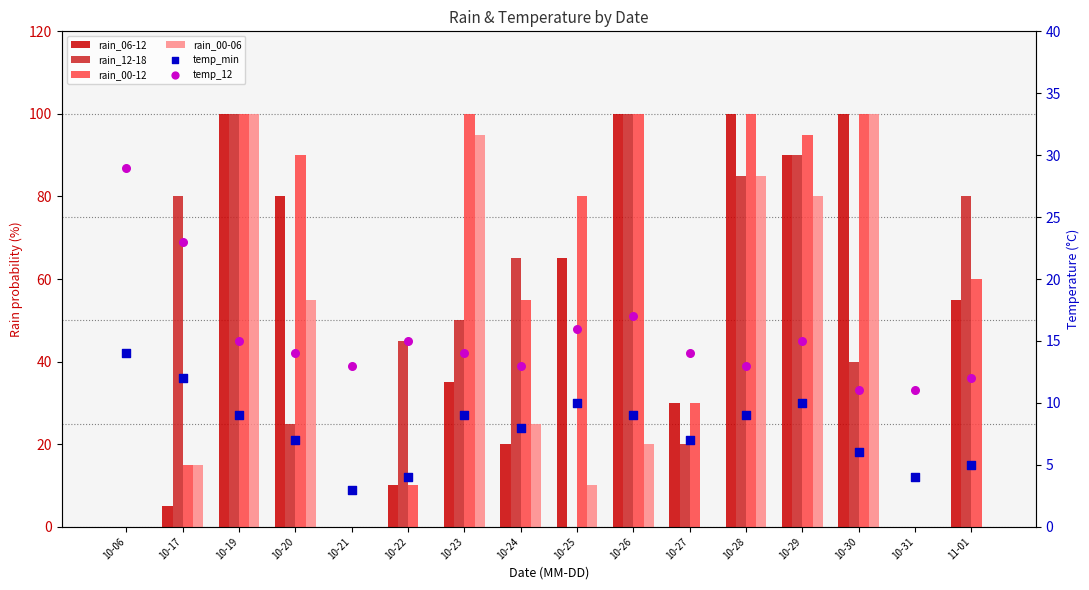

At which category is the sum across all series the highest?

10-19